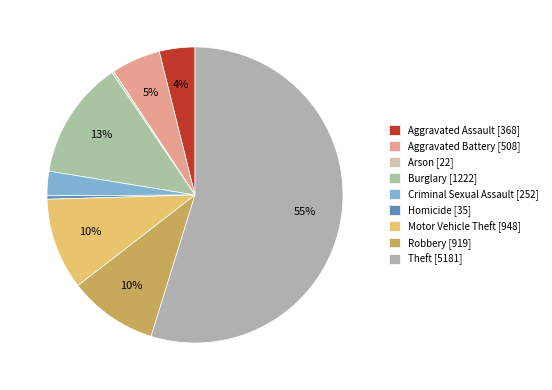

The Homicide slice represents 15% of the pie. True or false?

False